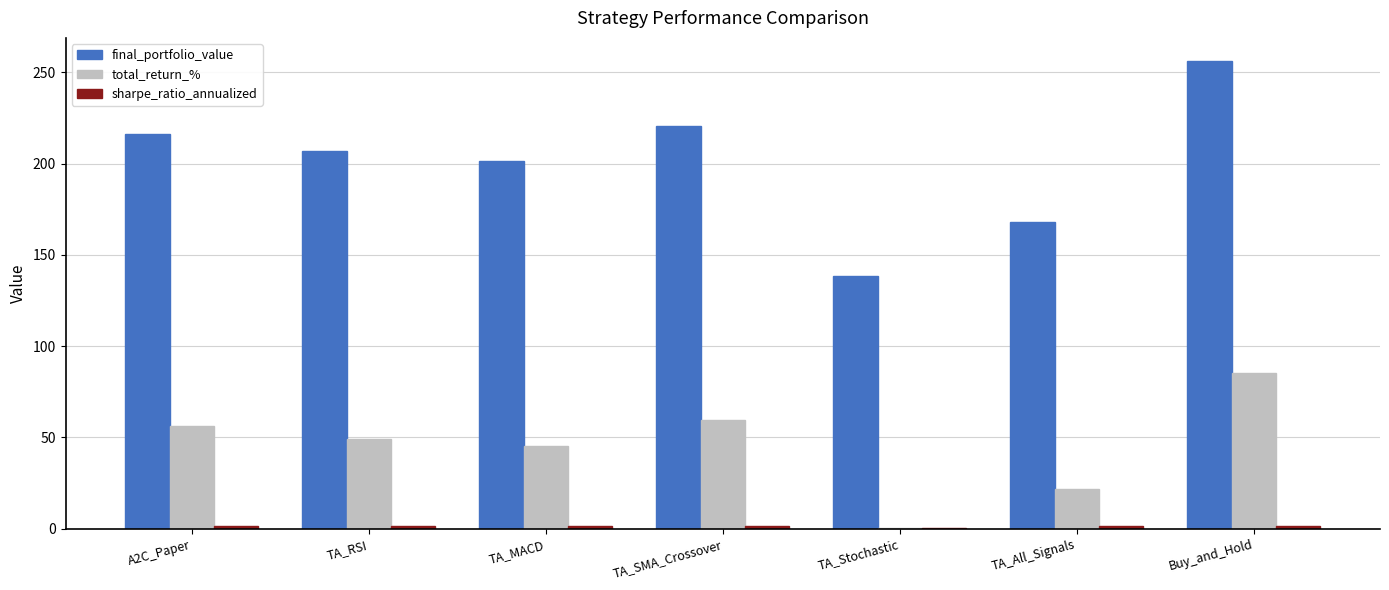

The value of final_portfolio_value at TA_All_Signals is 275.9. True or false?

False